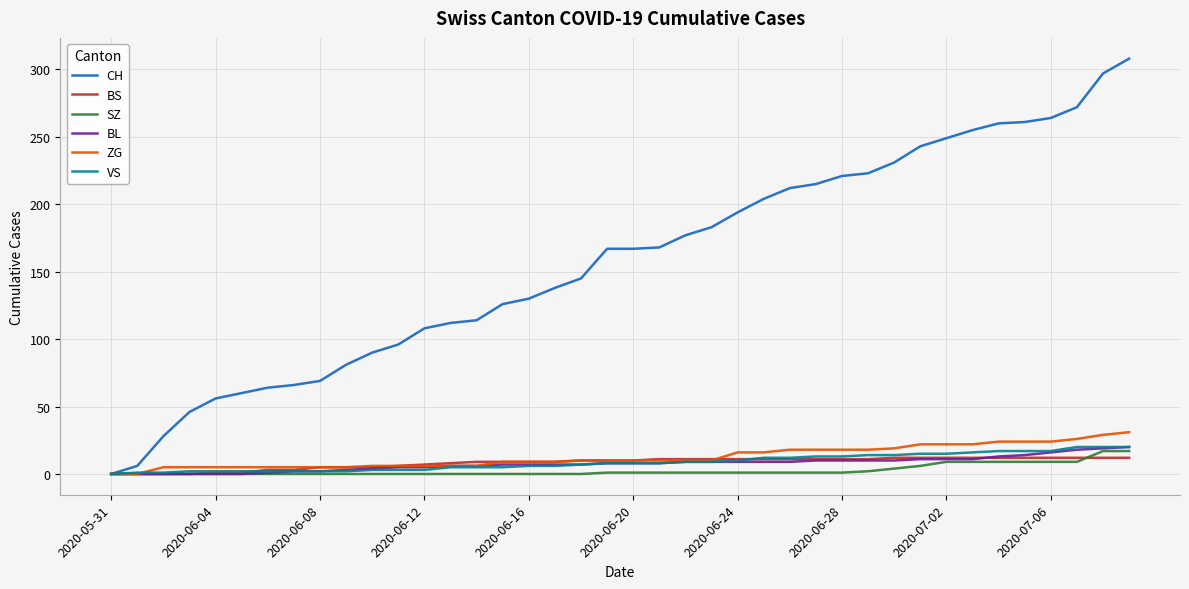

Which series has the widest spread of values?

CH